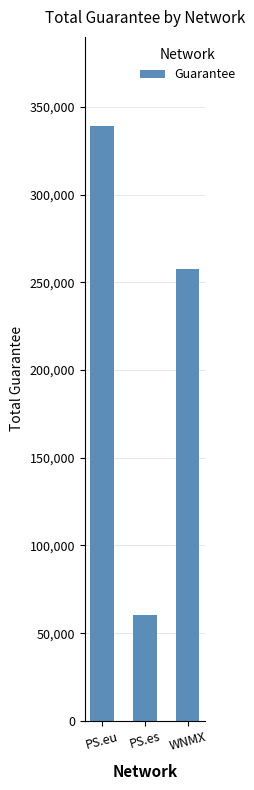

Reading right to left, what are all the values shown in this chart?

WNMX=257627	PS.es=60601	PS.eu=338990